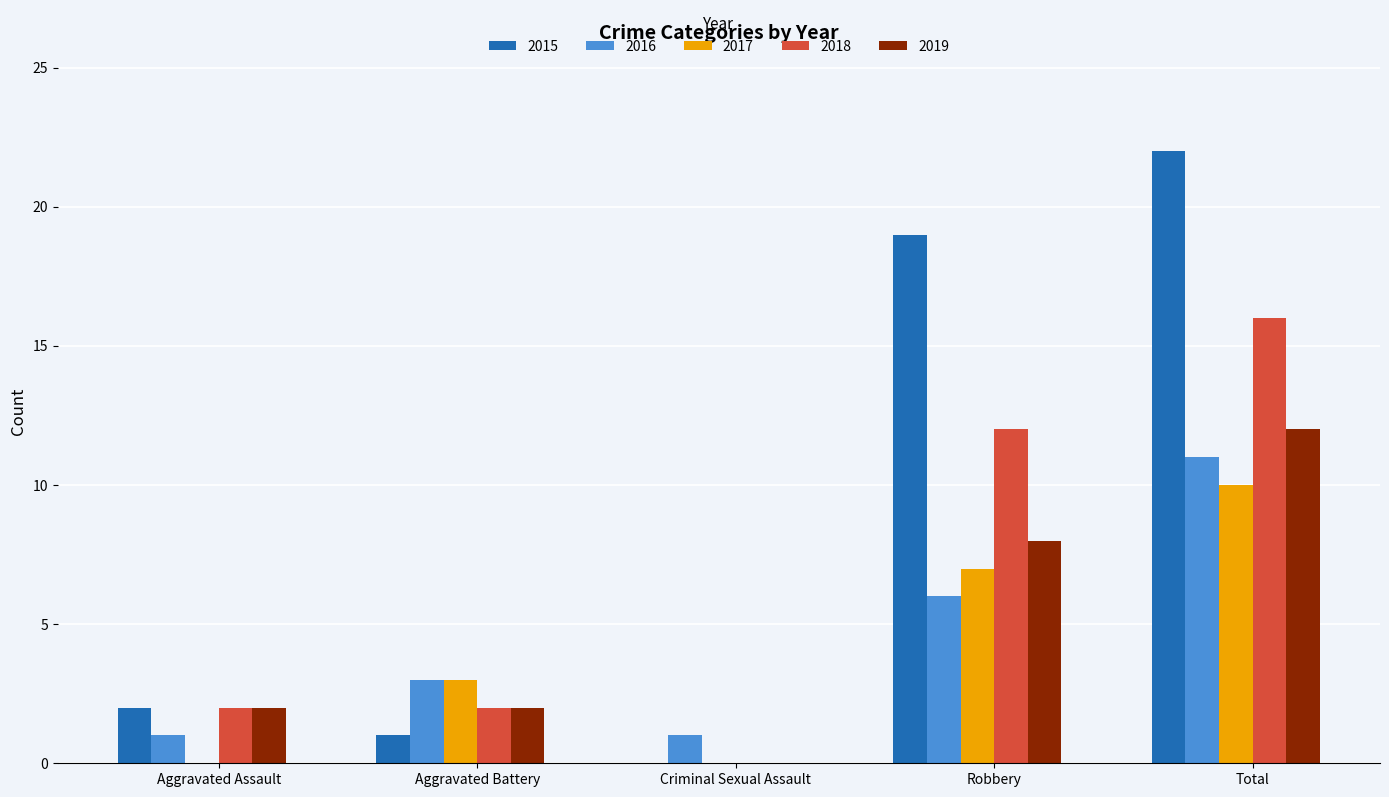

Which series changed the most between Criminal Sexual Assault and Total?

2015